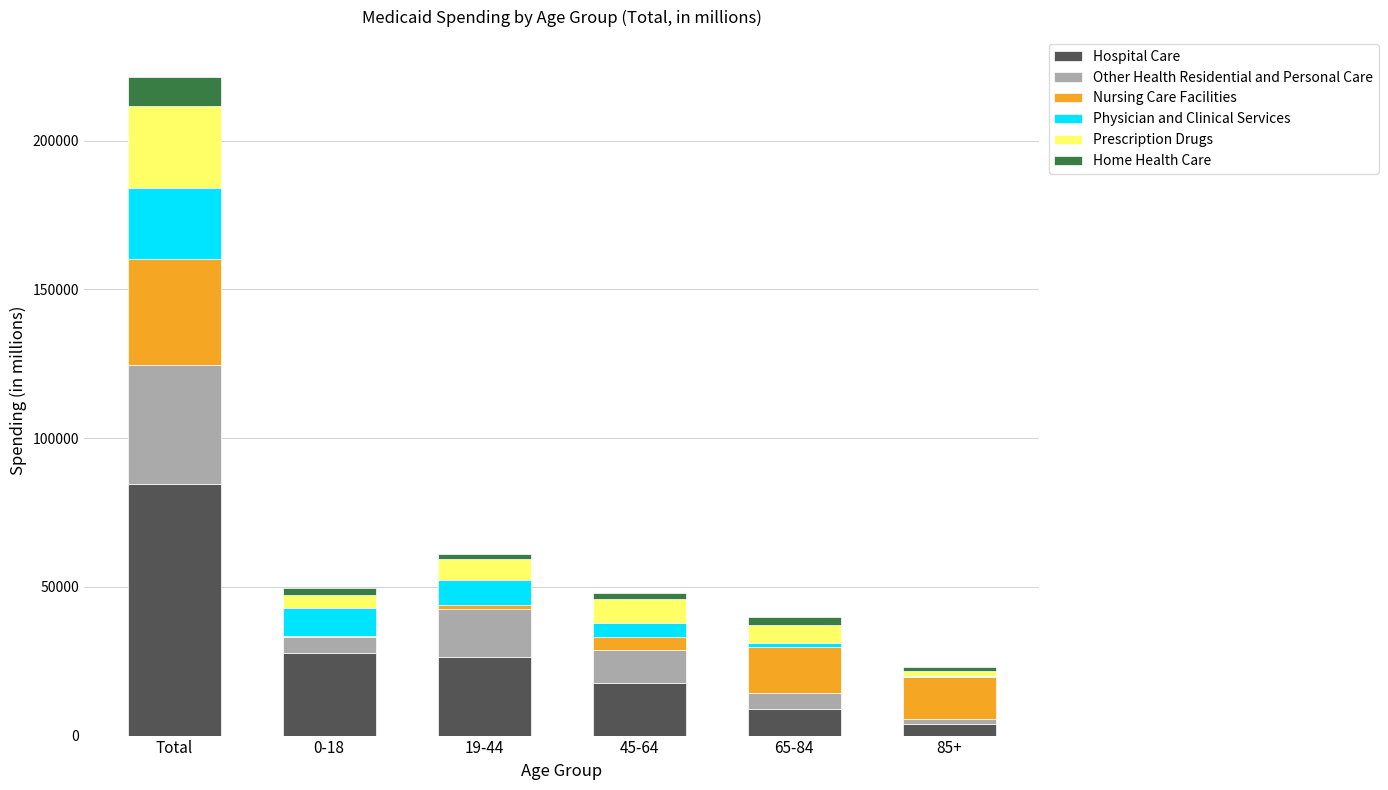

What is the maximum value for Hospital Care?

84411